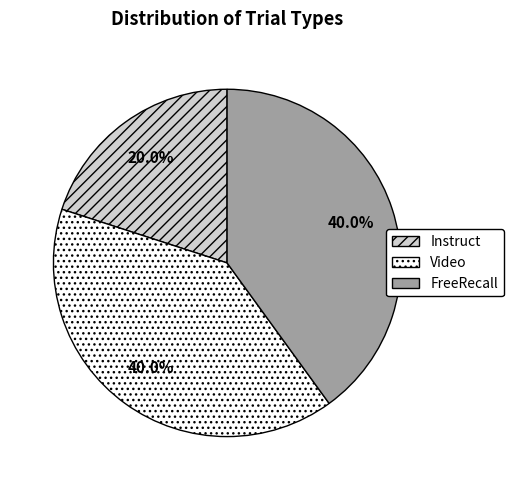

Which slice is the smallest?

Instruct